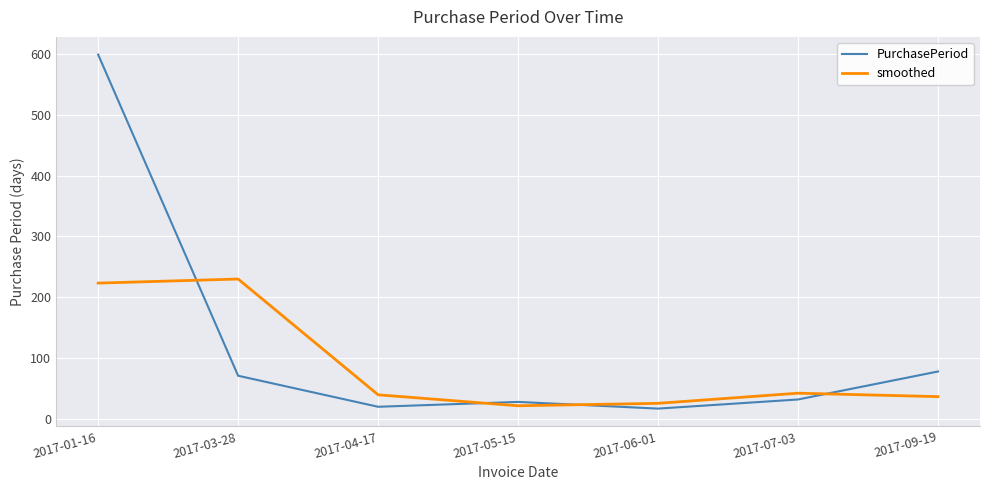

At how many categories does at least one series exceed 198?

2